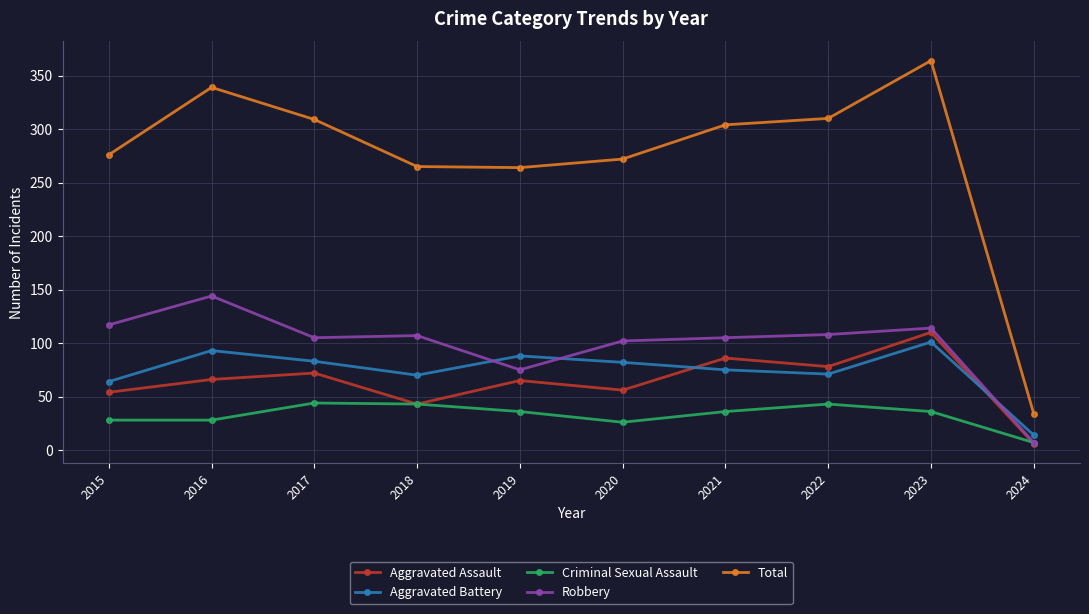

What is the difference between the Aggravated Assault values at 2019 and 2023?

45